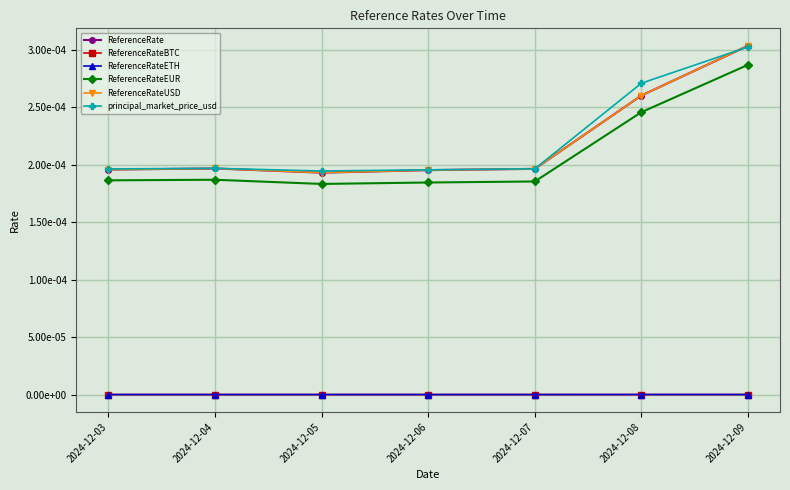

Does the chart have visible grid lines?

Yes